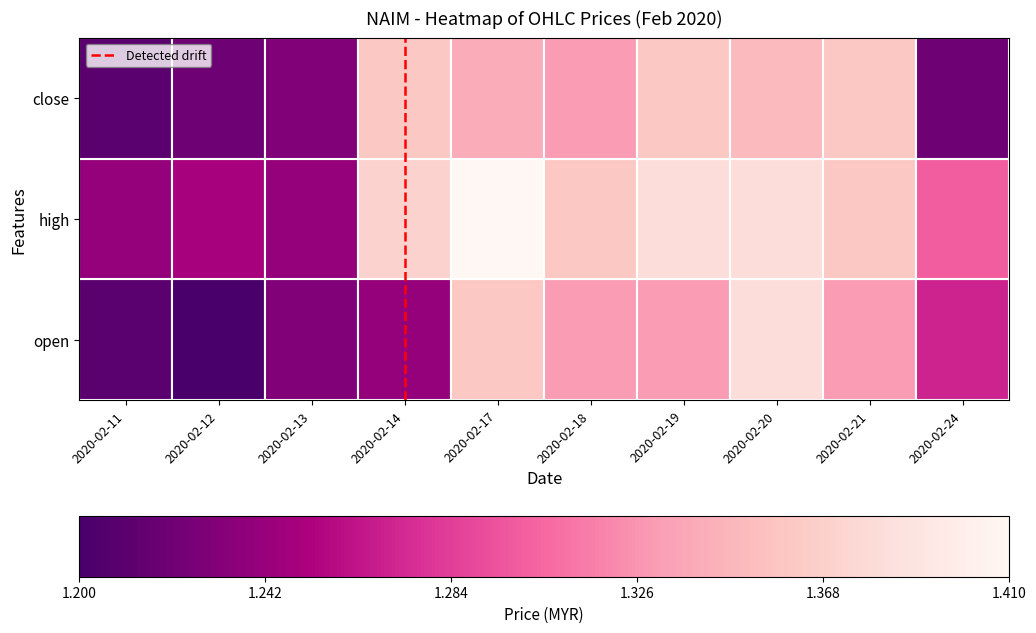

What is the greatest value displayed?

1